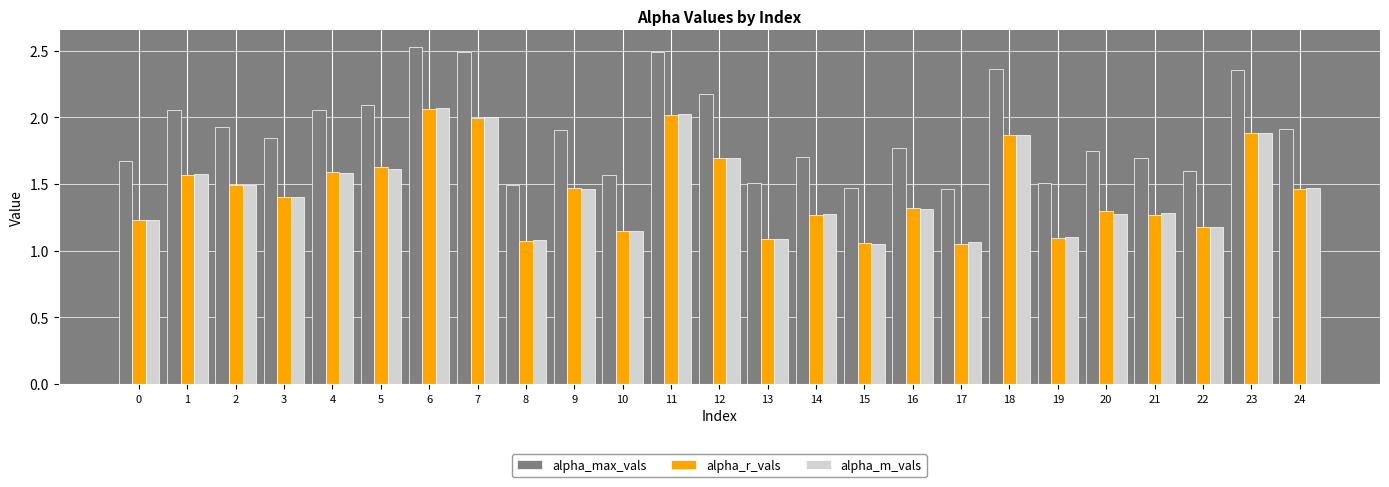

Which series has the largest range (max minus min)?

alpha_max_vals